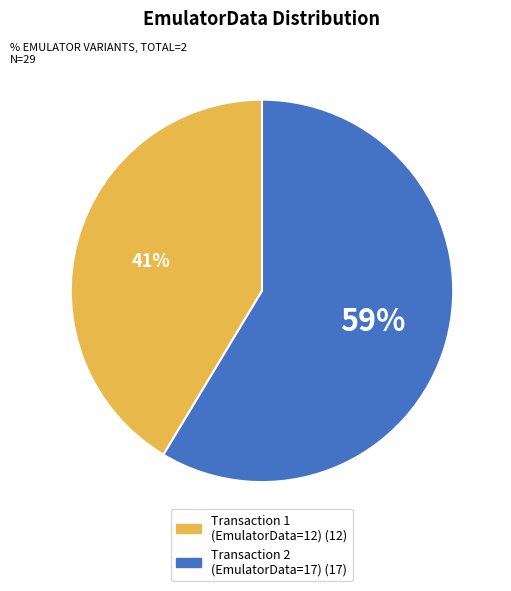

To the nearest percent, what is the average slice percentage?

50%